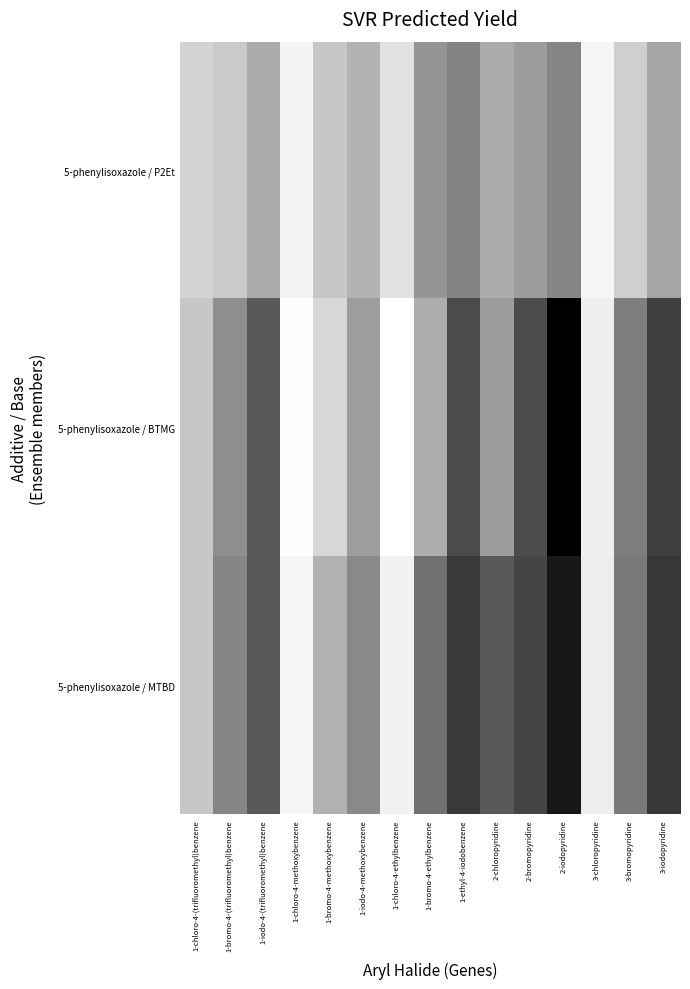

At how many categories does at least one series exceed 1?

14